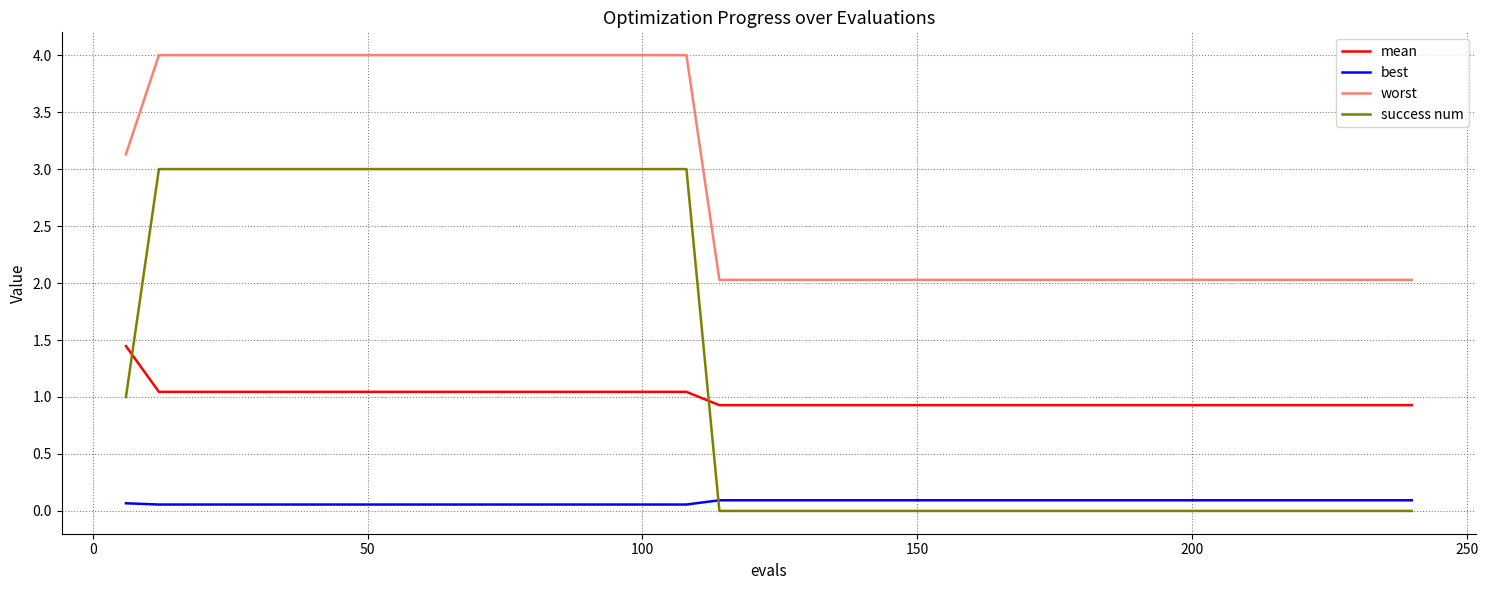

What is the average value of the worst series?

2.9